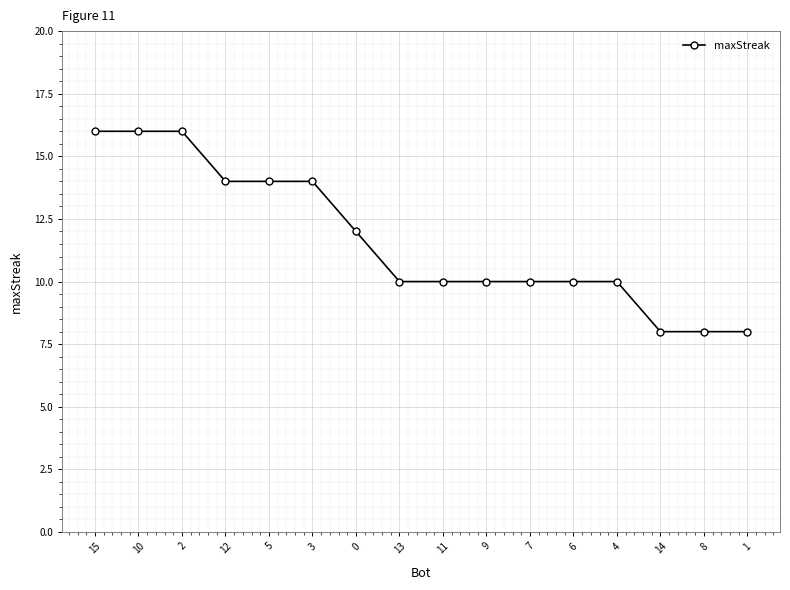

What is the minimum value shown in the chart?

8